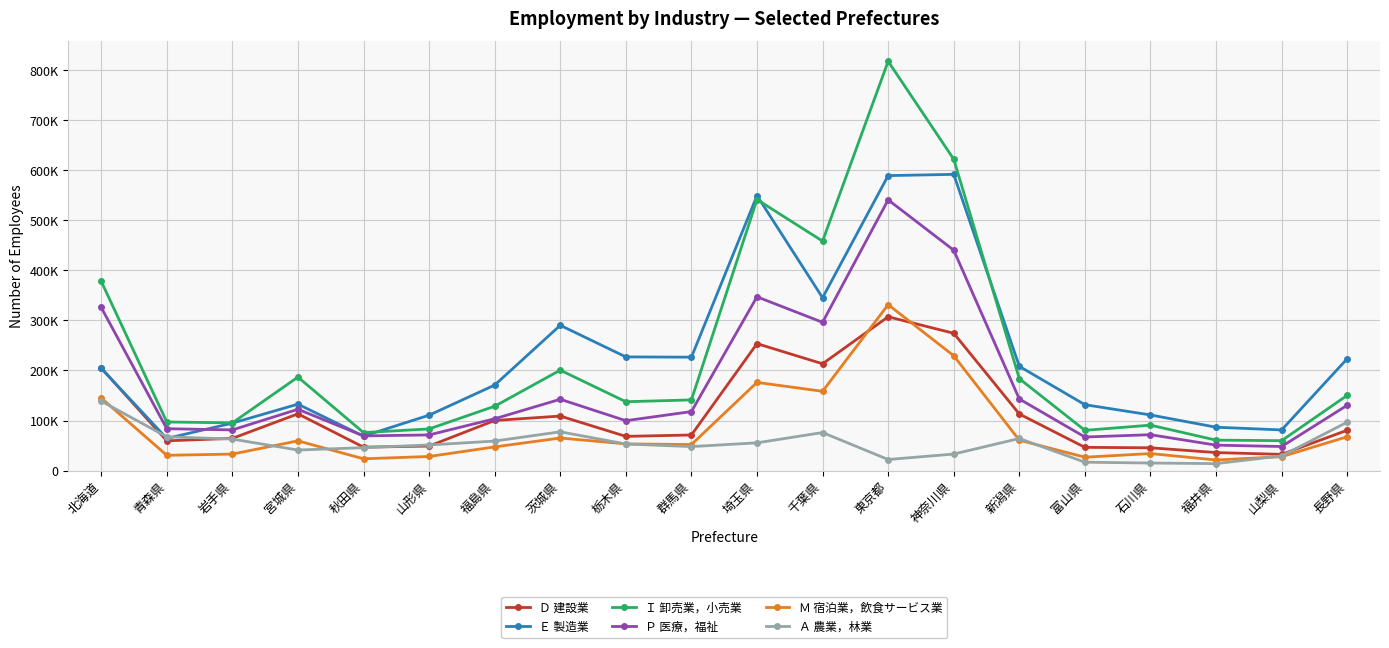

Does the chart have visible grid lines?

Yes